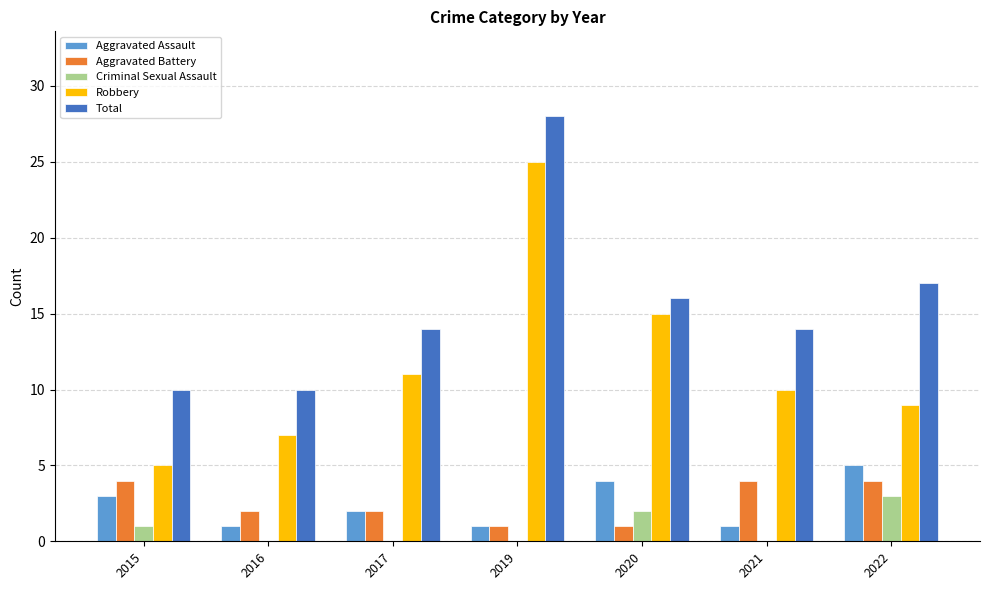

What is the sum of all Robbery values?

82